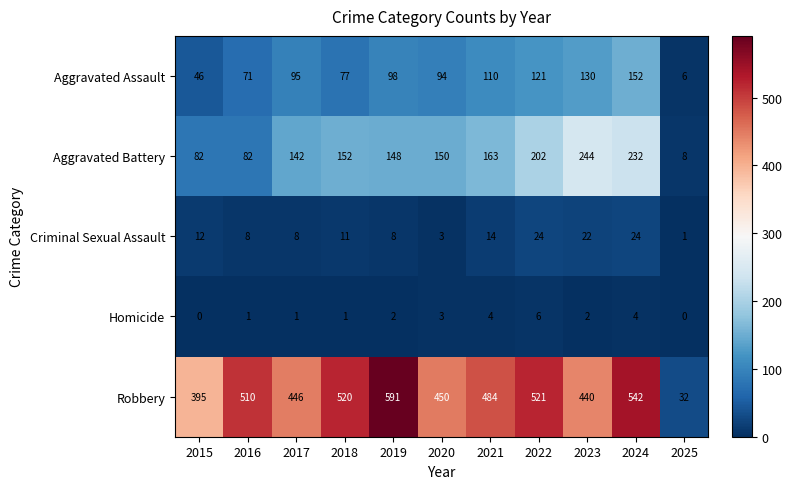

How many values in the Homicide series are below 2?

5